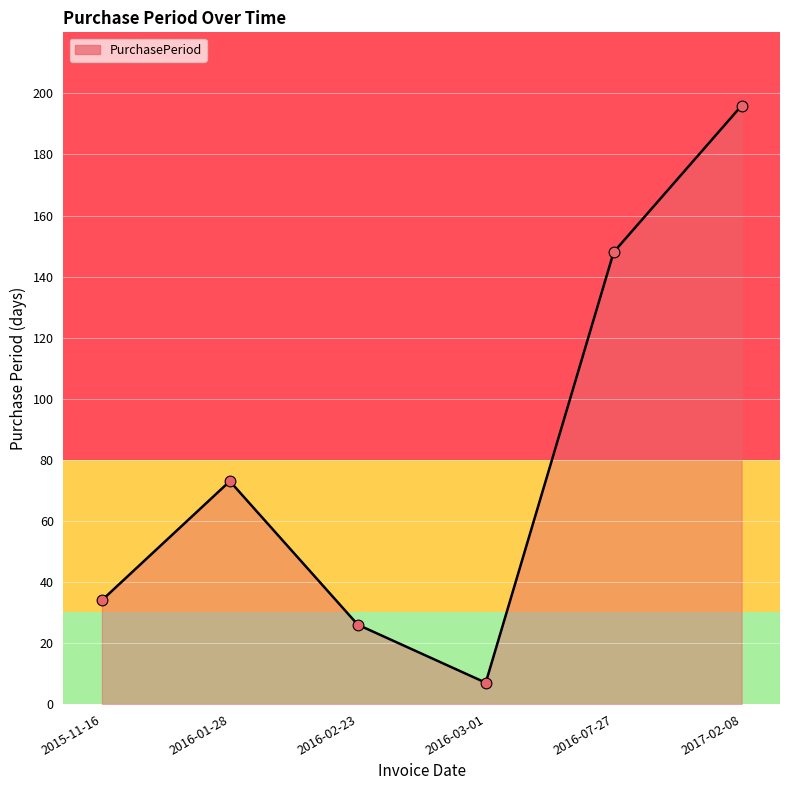

Approximately how many times larger is the value at 2016-07-27 compared to 2017-02-08?

0.8